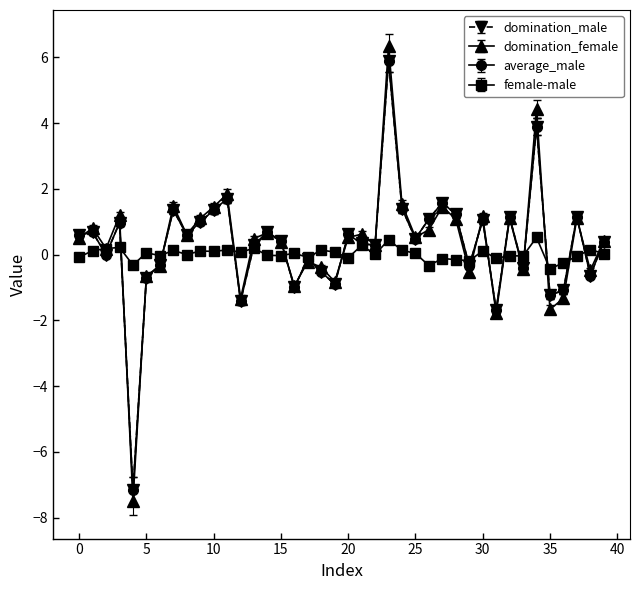

After their last crossing, which series has the higher values: female-male or domination_male?

domination_male